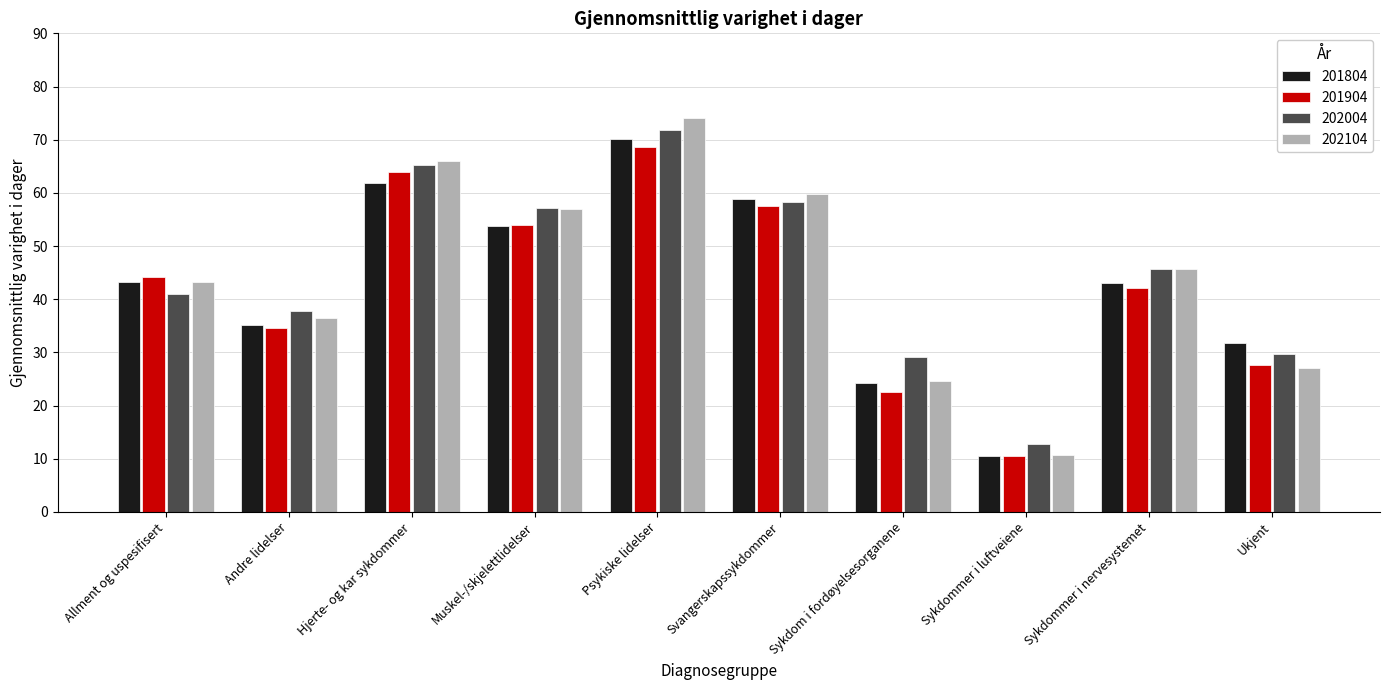

Rank the series by their average value, from lowest to highest.

201904, 201804, 202104, 202004